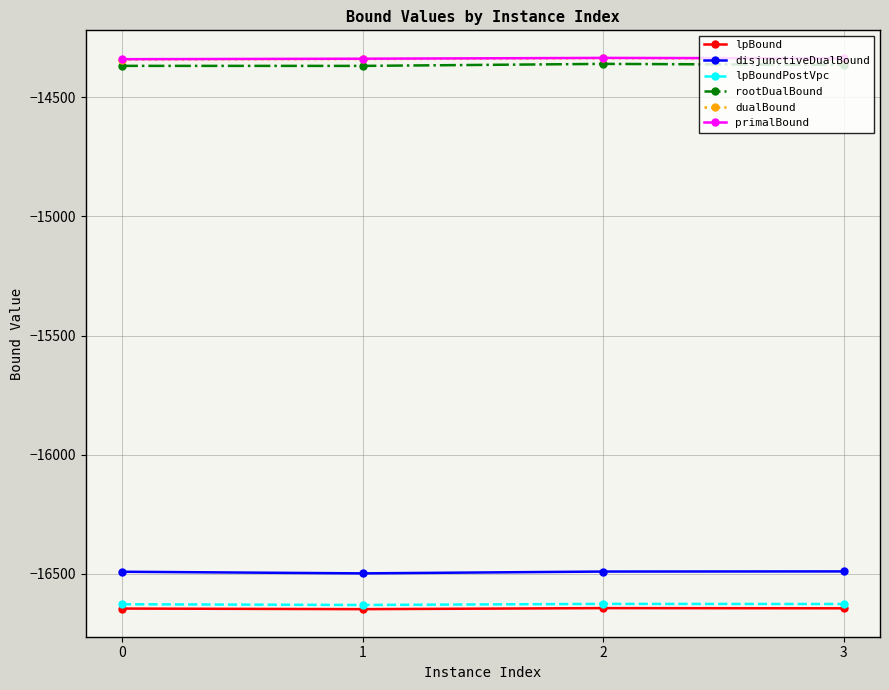

What is the smallest value displayed?

-16649.1